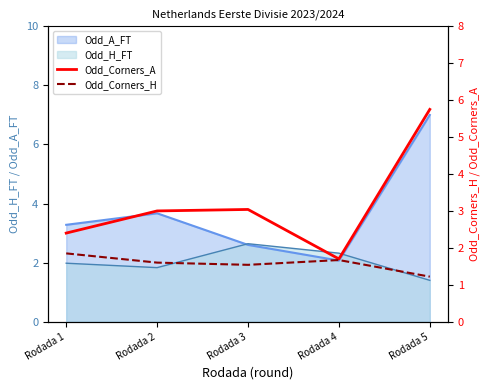

In Odd_Corners_H, how many points are higher than both neighbors (excluding endpoints)?

1